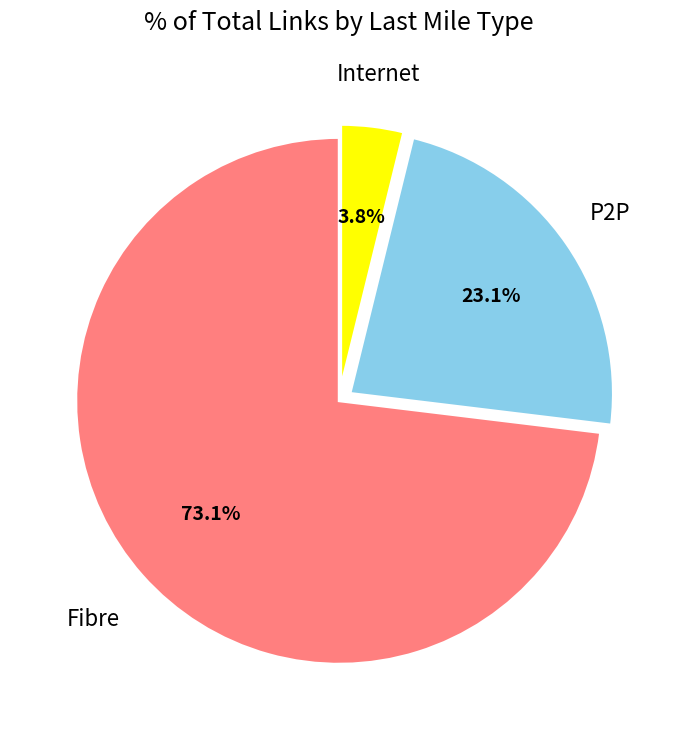

To the nearest percent, what portion does Internet represent?

4%